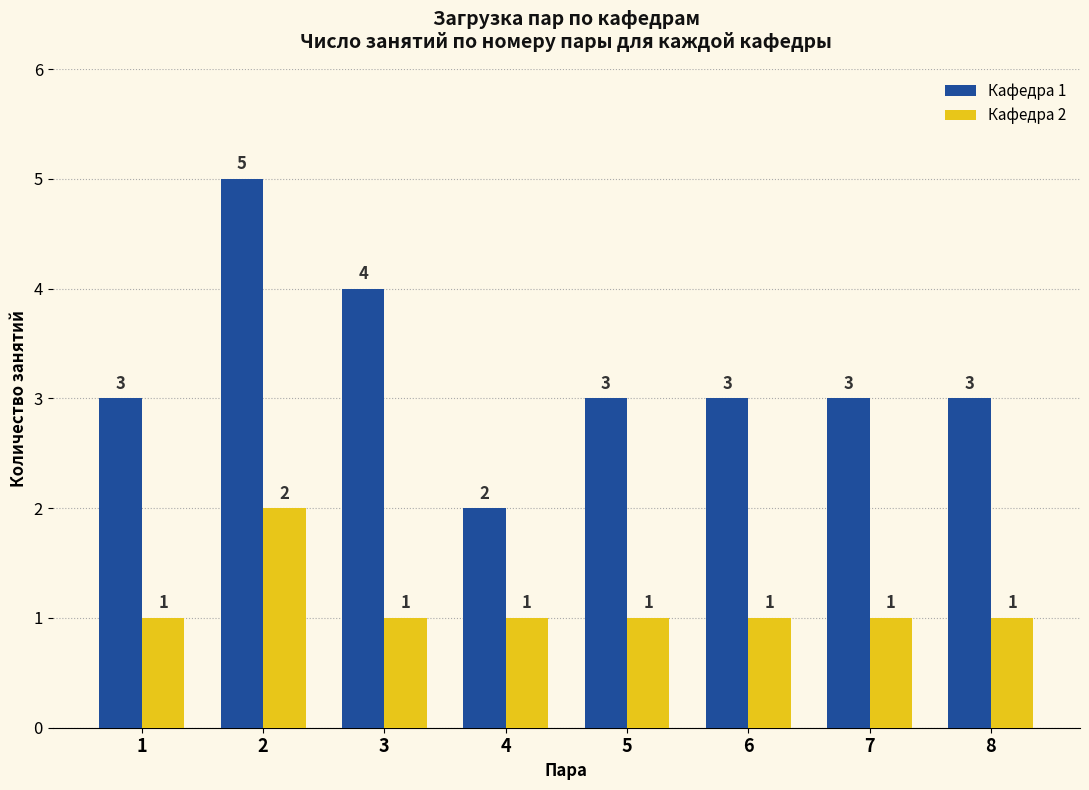

True or false: Кафедра 2 has a value of 2 at 6.

False